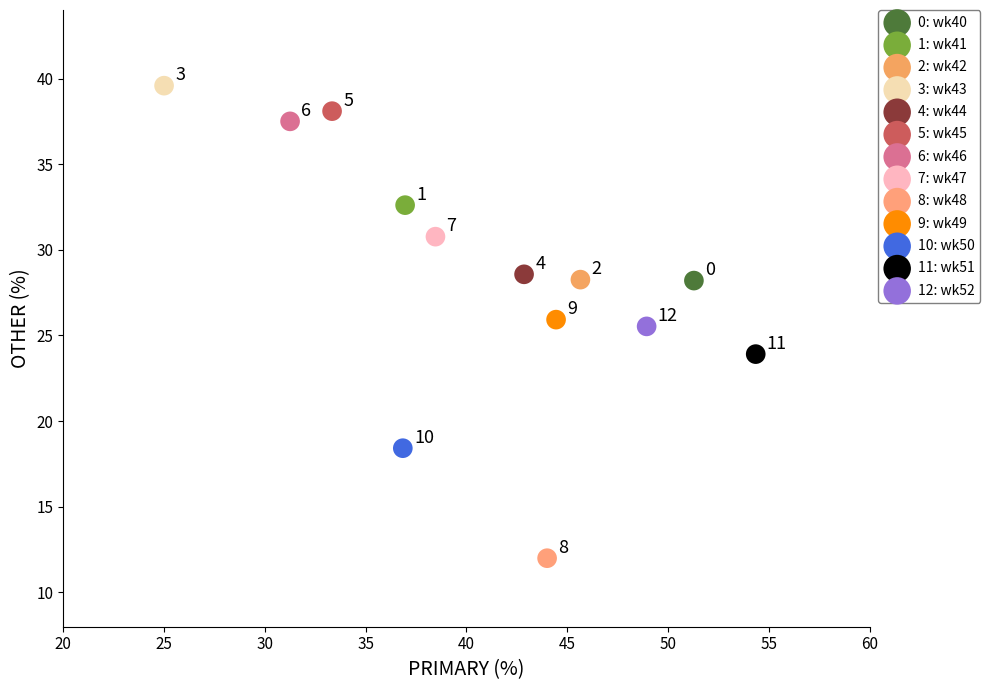

What are all the series names shown in the legend?

0: wk40, 1: wk41, 2: wk42, 3: wk43, 4: wk44, 5: wk45, 6: wk46, 7: wk47, 8: wk48, 9: wk49, 10: wk50, 11: wk51, 12: wk52